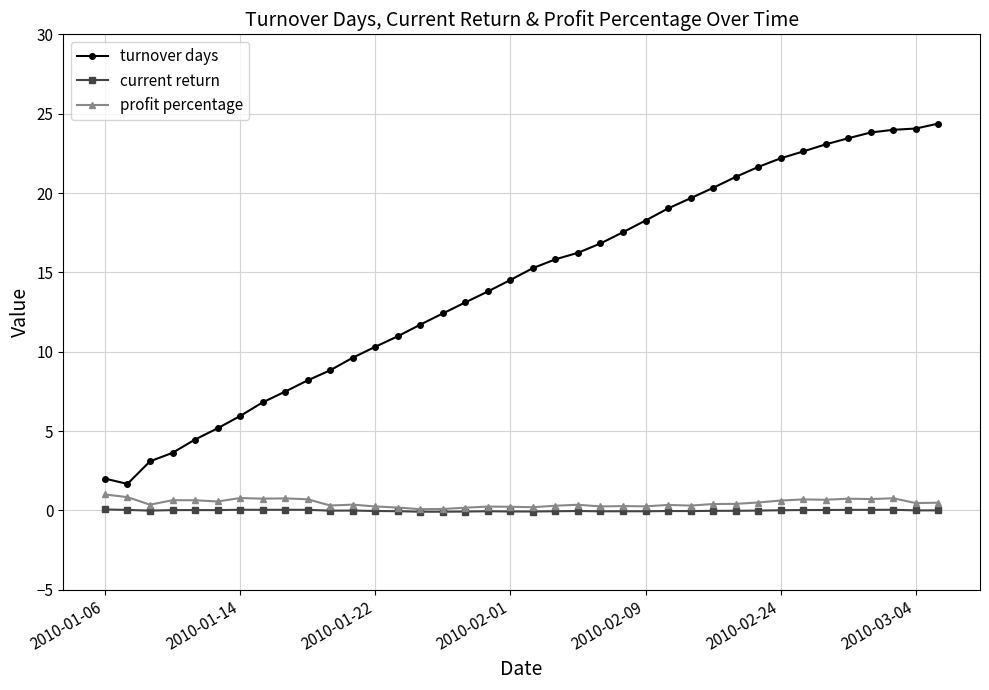

In current return, how many points are lower than both neighbors (excluding endpoints)?

12